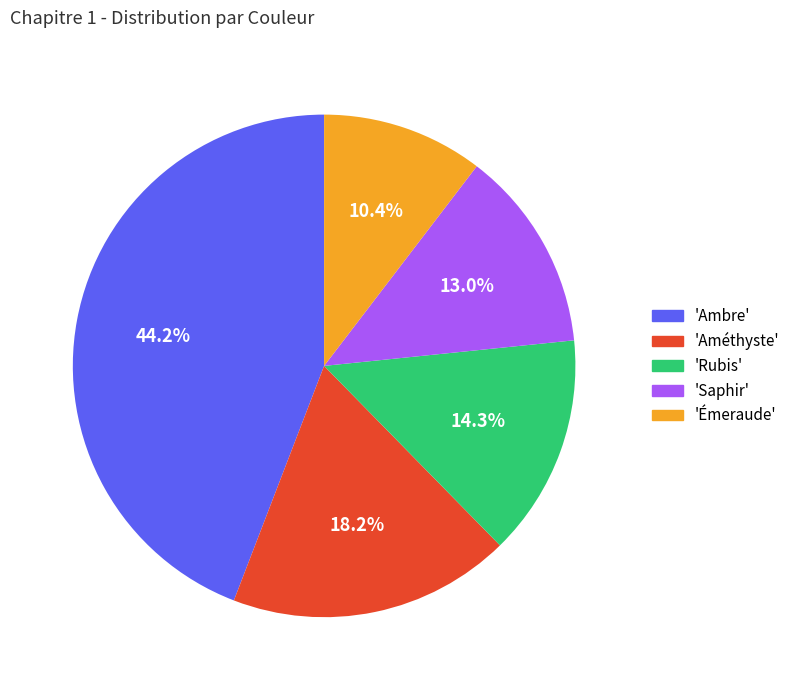

How many slices are in this pie chart?

5